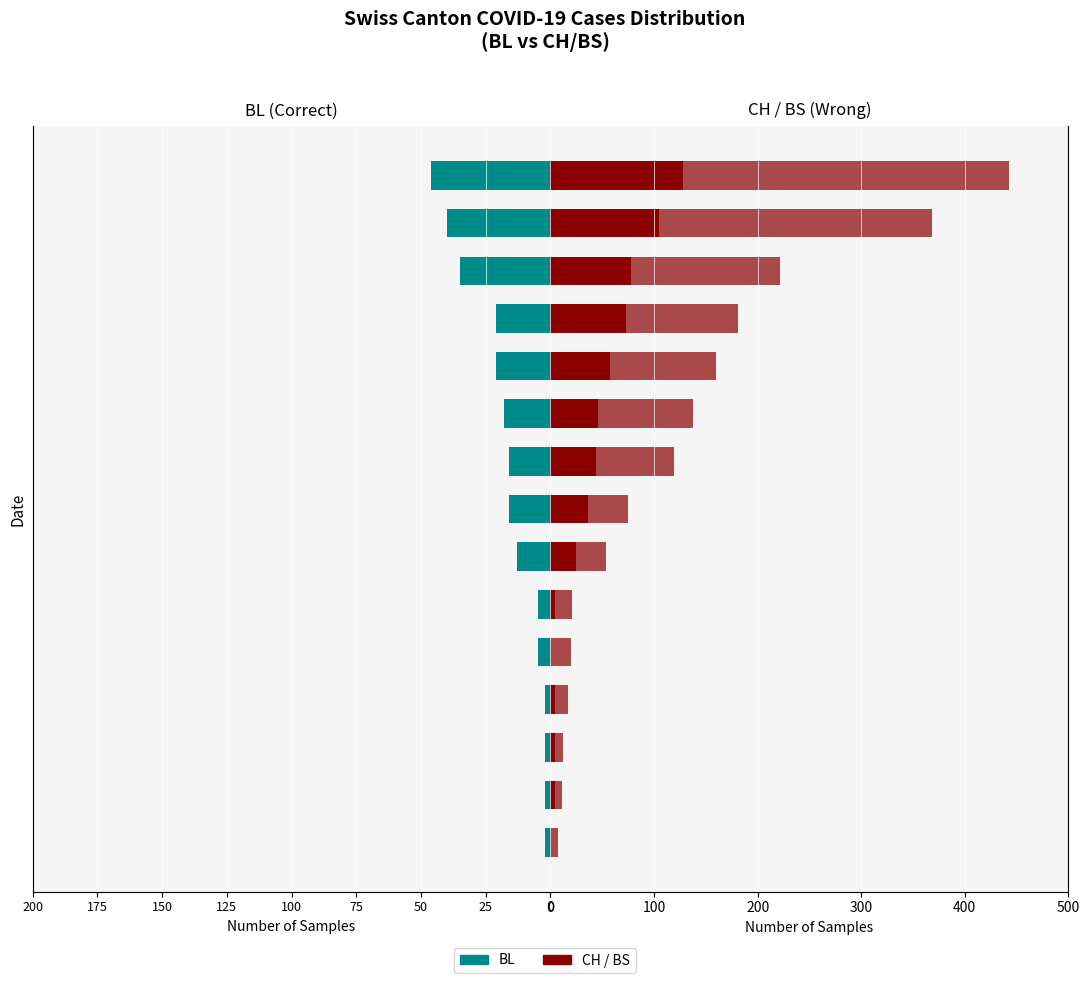

Where is BL nearest to the value -24?

2020-03-21